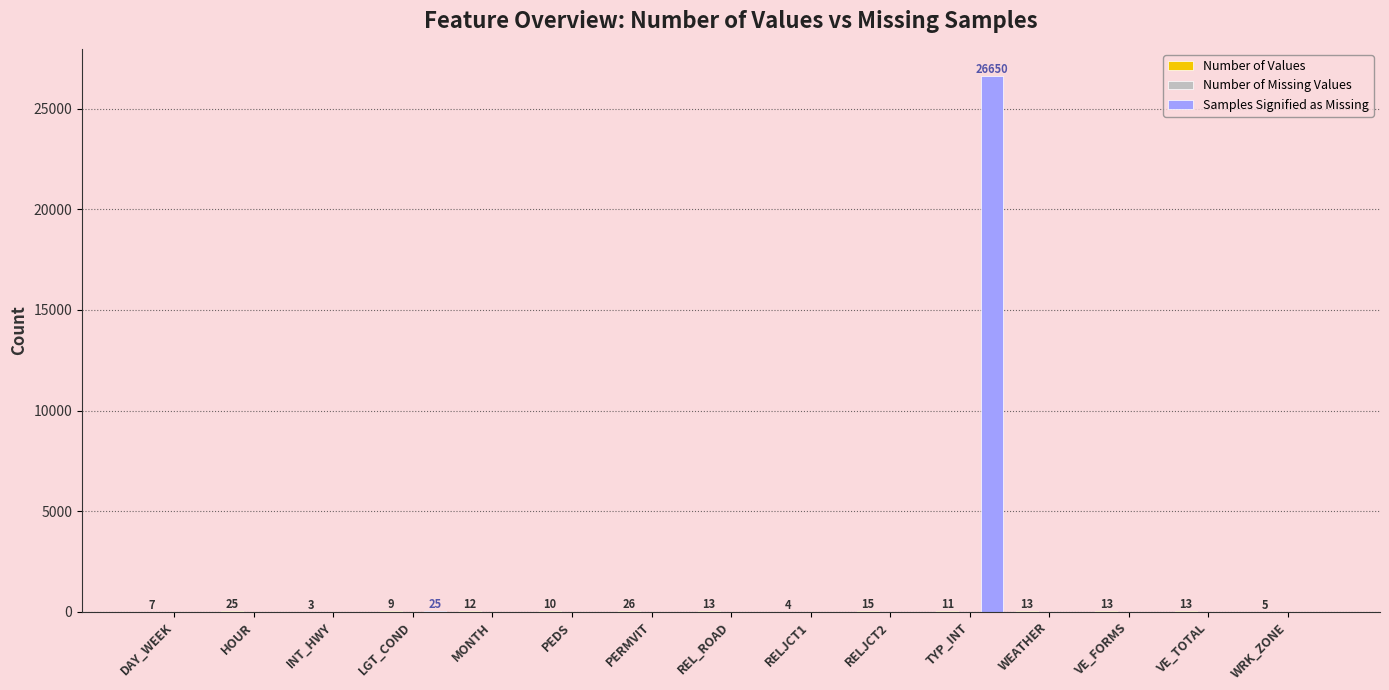

How many series are shown in this chart?

2